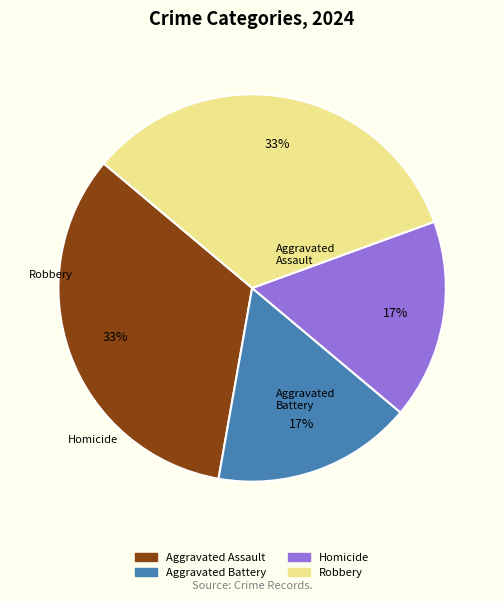

Do Aggravated Assault and Robbery together represent more than half of the pie?

Yes